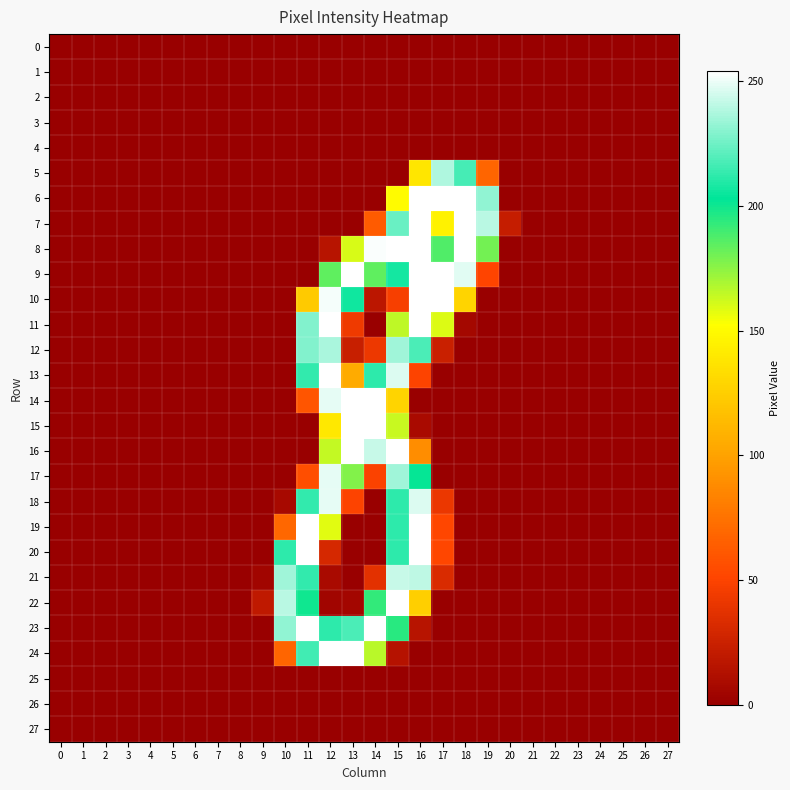

Rank the series by their maximum value, from highest to lowest.

6, 7, 8, 9, 10, 11, 13, 14, 15, 16, 19, 20, 22, 23, 24, 17, 18, 21, 5, 12, 0, 1, 2, 3, 4, 25, 26, 27